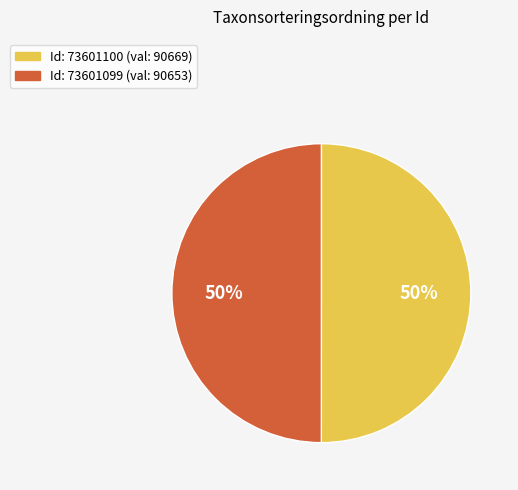

Do Id: 73601100 (val: 90669) and Id: 73601099 (val: 90653) together represent more than half of the pie?

Yes